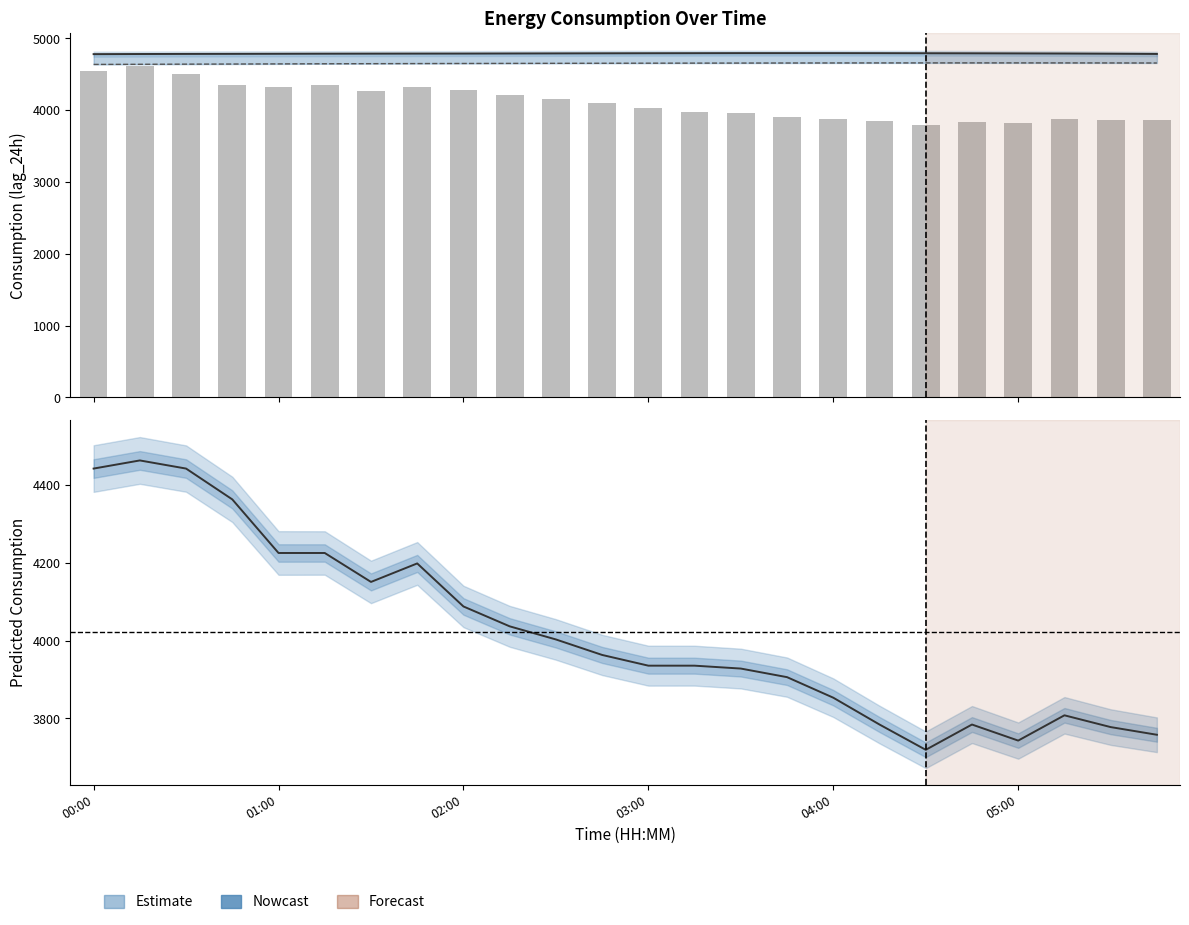

The Predicted_Consumption series shows 3935.5 at 13. True or false?

True